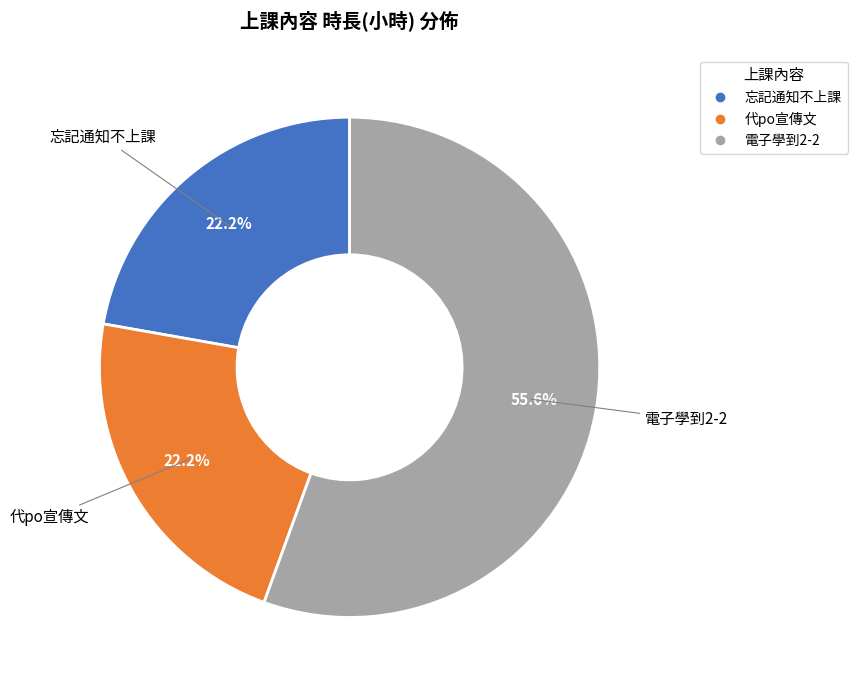

To the nearest percent, what is the difference between the largest and smallest slice percentages?

33%